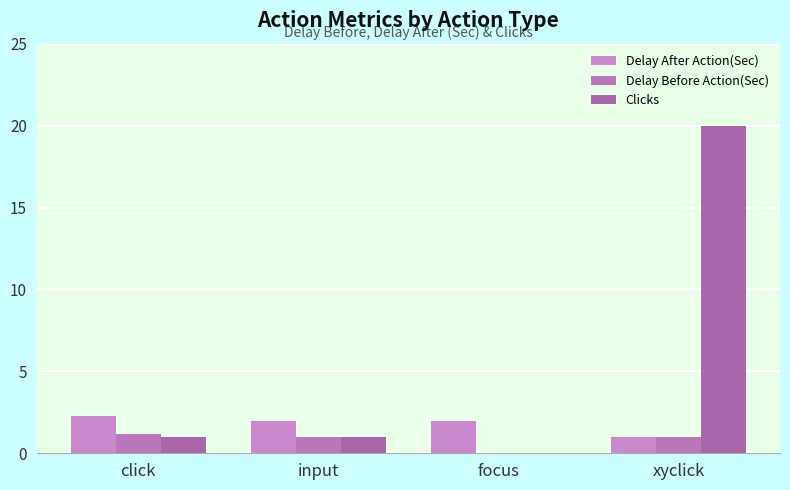

Which series has the largest range (max minus min)?

Clicks